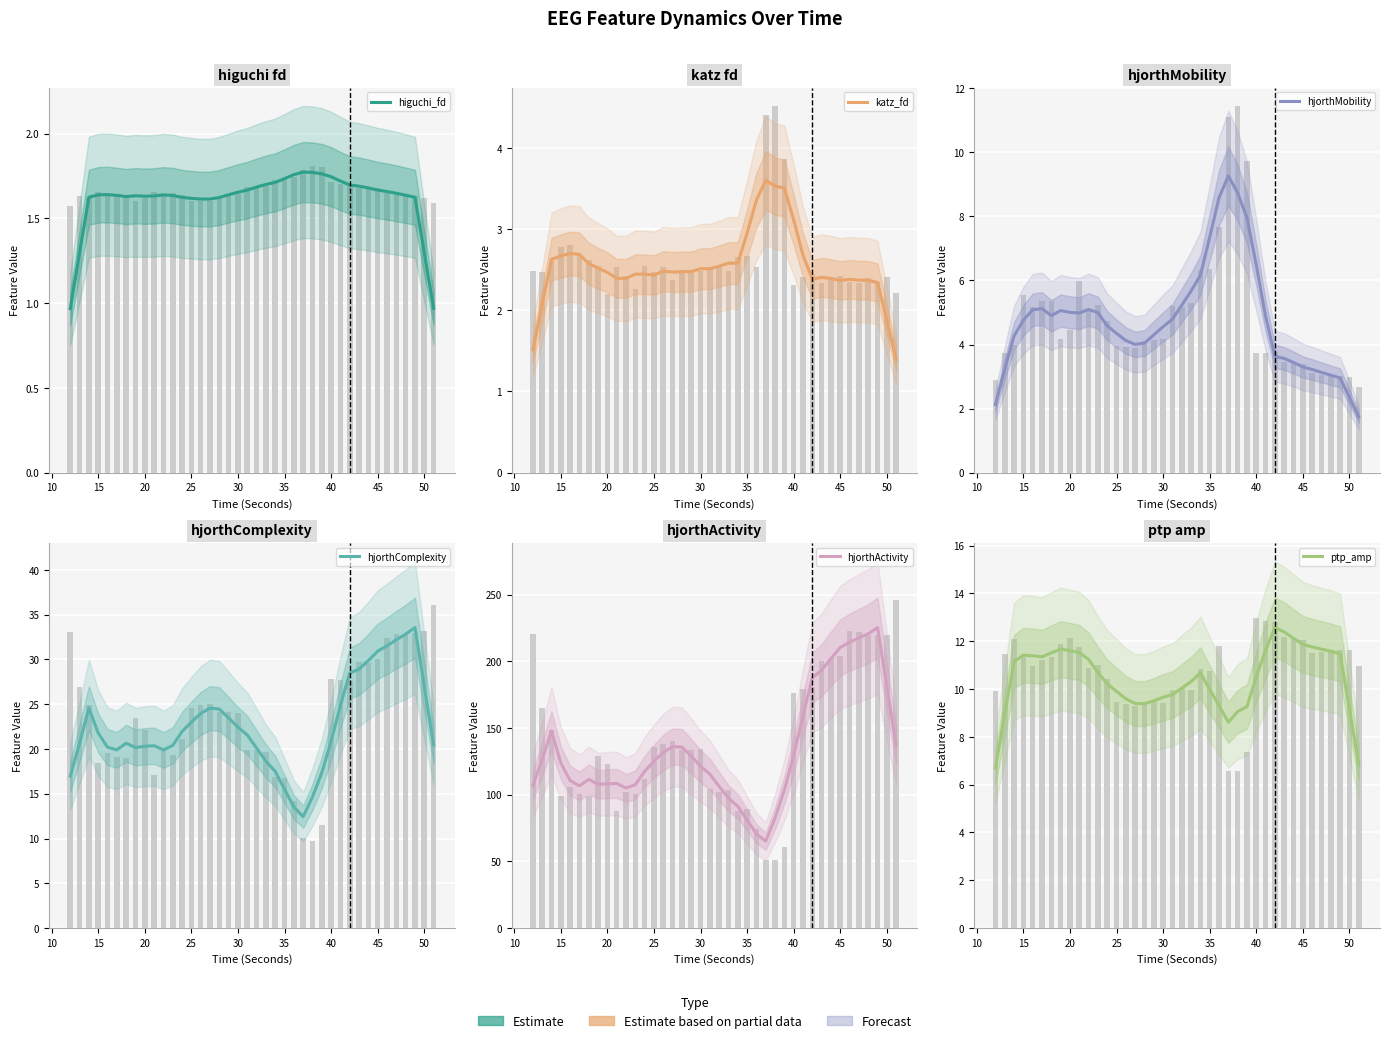

What is the spread (max minus min) of values at 30?

105.0